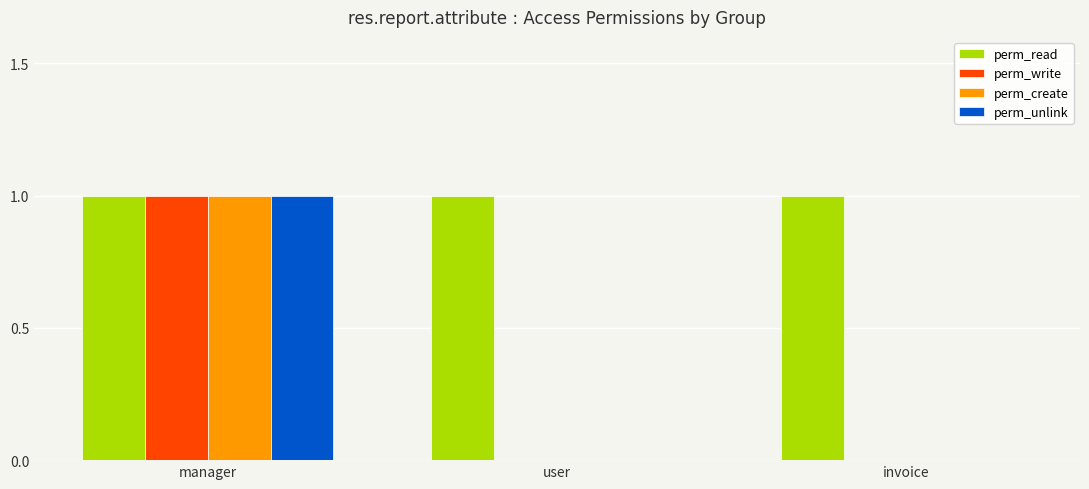

Count the number of data series in this chart.

4